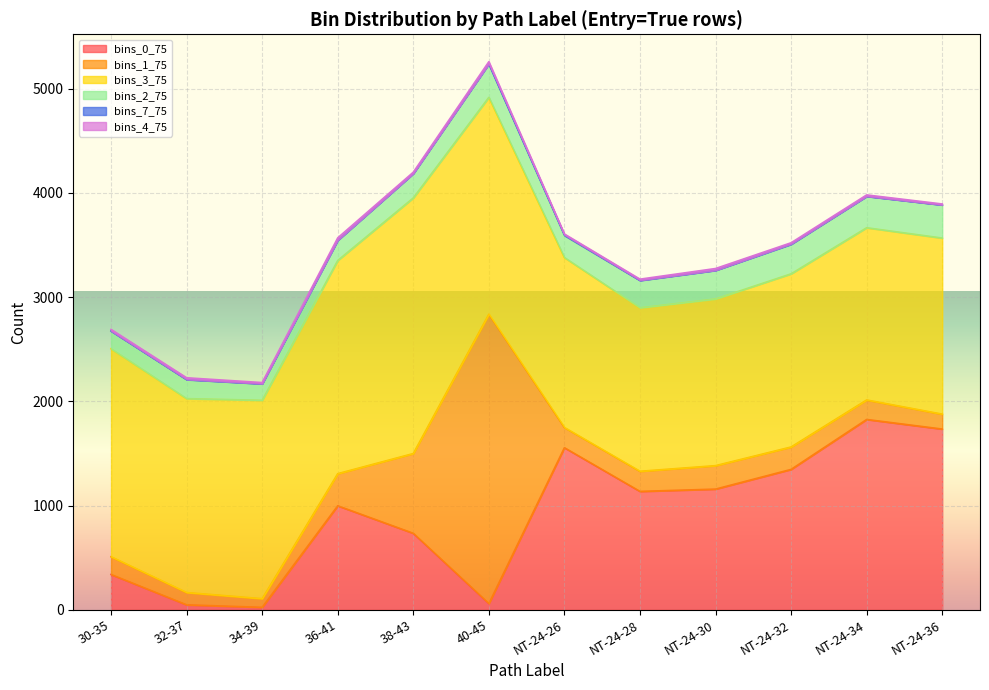

At how many categories does at least one series exceed 2450?

2